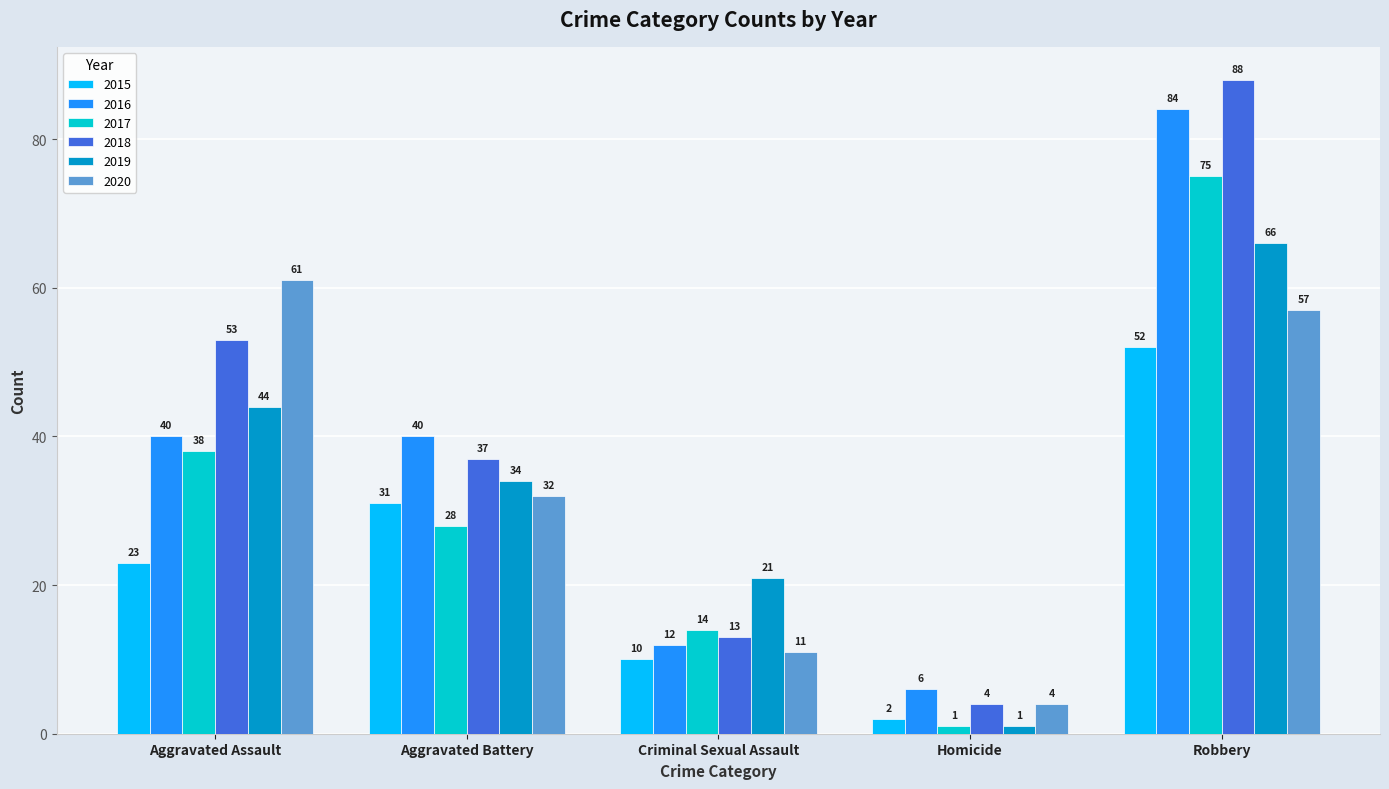

The 2017 series shows 28 at Aggravated Battery. True or false?

True